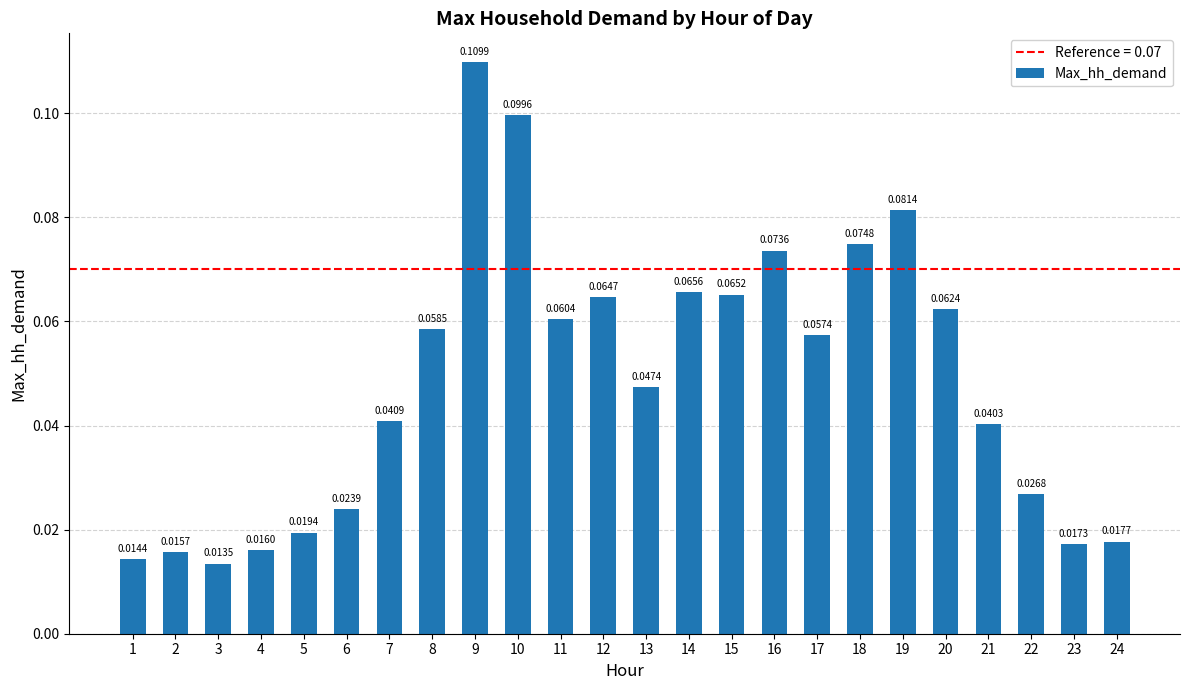

Rank the categories by value from lowest to highest.

3, 1, 2, 4, 23, 24, 5, 6, 22, 21, 7, 13, 17, 8, 11, 20, 12, 15, 14, 16, 18, 19, 10, 9